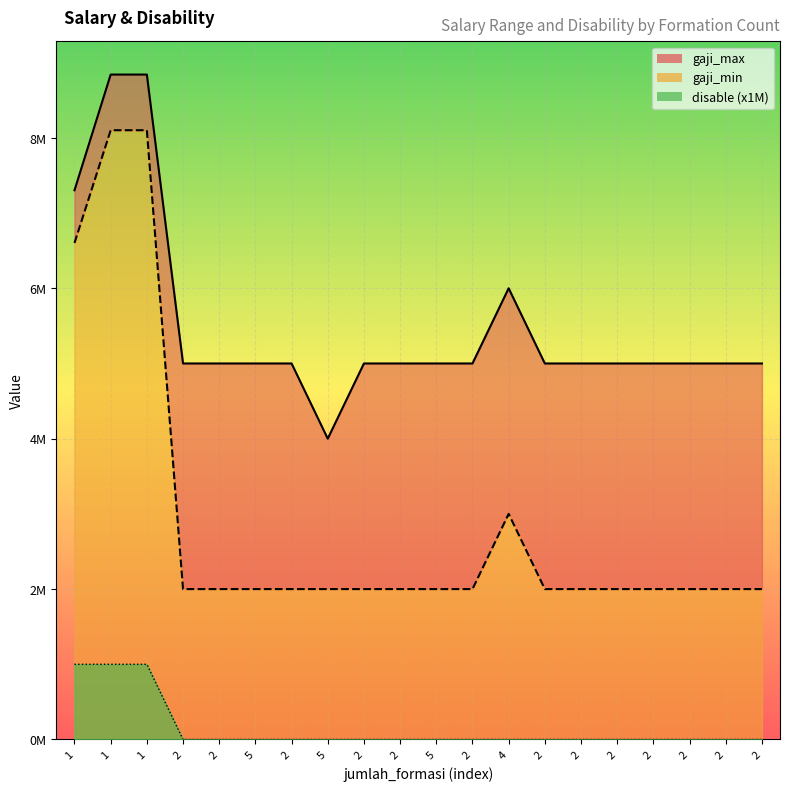

Reading left to right, extract all data points from this chart.

gaji_max: 7303200	8841650	8841650	5000000	5000000	5000000	5000000	4000000	5000000	5000000	5000000	5000000	6000000	5000000	5000000	5000000	5000000	5000000	5000000	5000000
gaji_min: 6603200	8101650	8101650	2000000	2000000	2000000	2000000	2000000	2000000	2000000	2000000	2000000	3000000	2000000	2000000	2000000	2000000	2000000	2000000	2000000
disable: 1000000	1000000	1000000	0	0	0	0	0	0	0	0	0	0	0	0	0	0	0	0	0